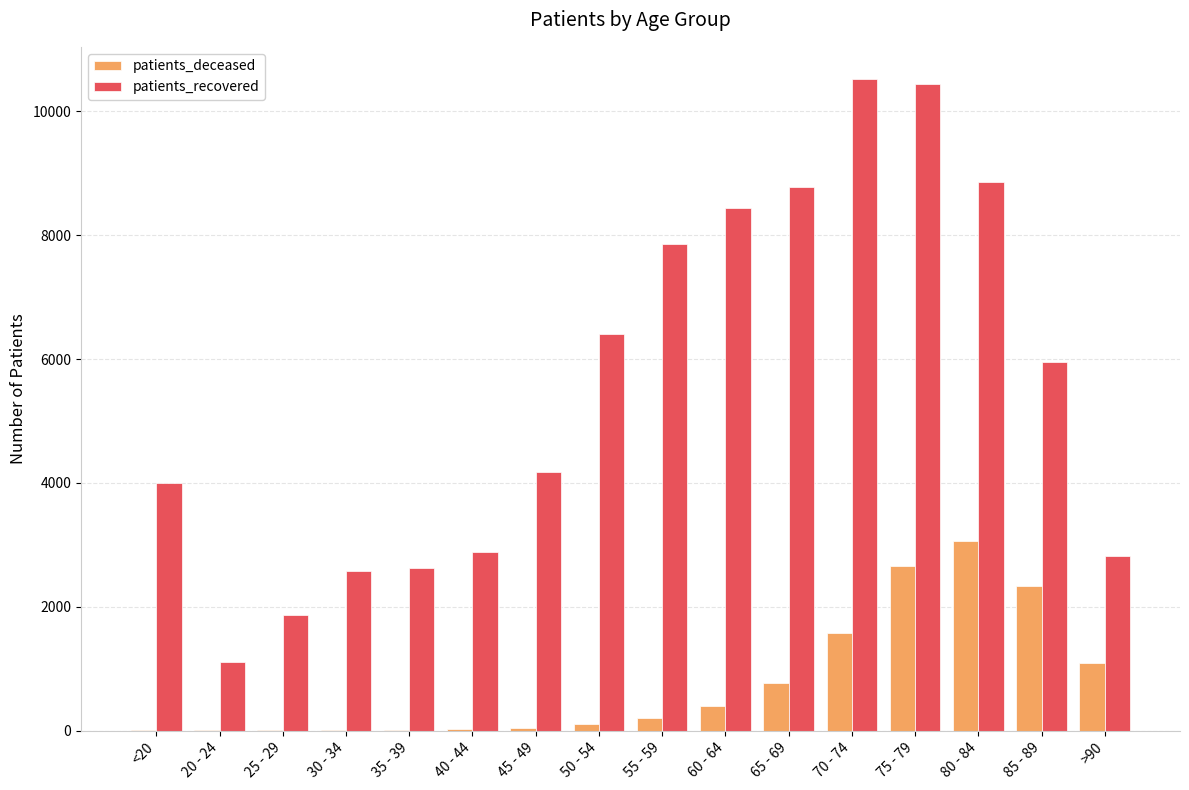

What is the sum of all patients_recovered values?

89326